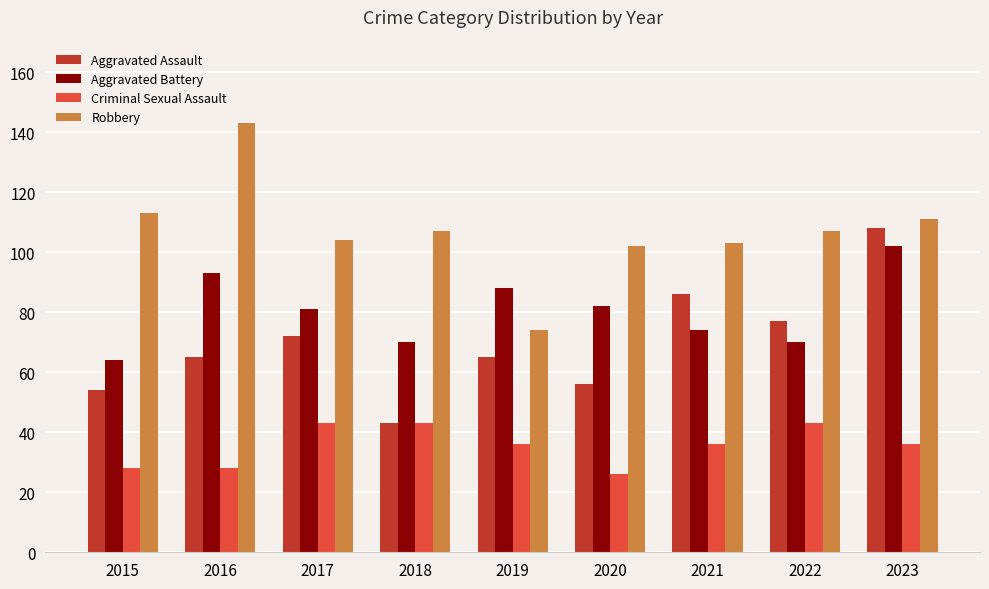

What value does the Robbery series have at 2021?

103